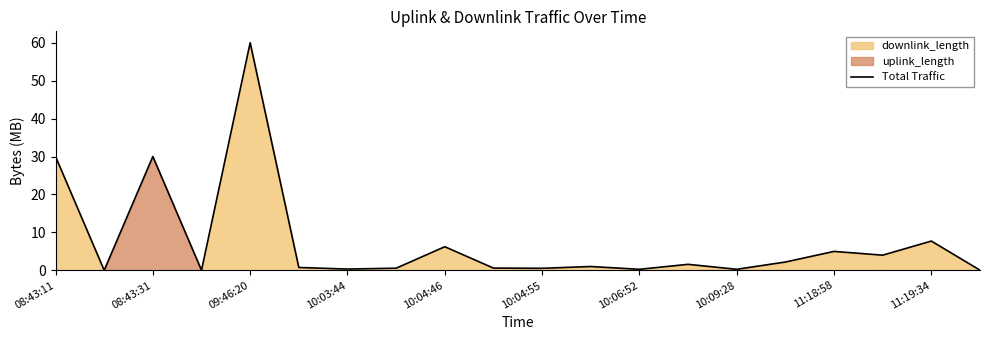

How many interior local peaks (higher than both neighbors) does the data have?

7